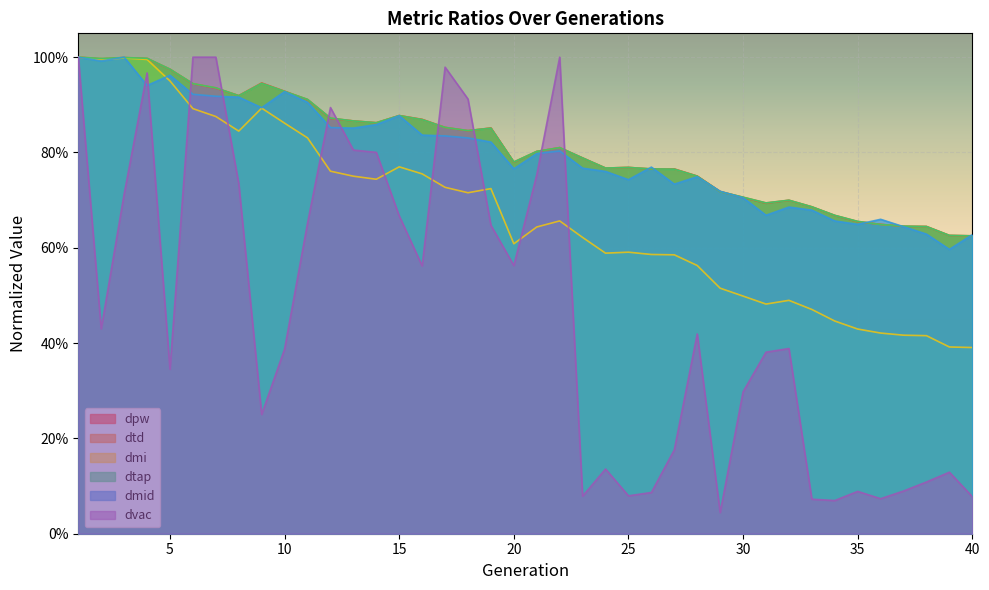

What is the sum of the dmi values at 25 and 4?

1.6